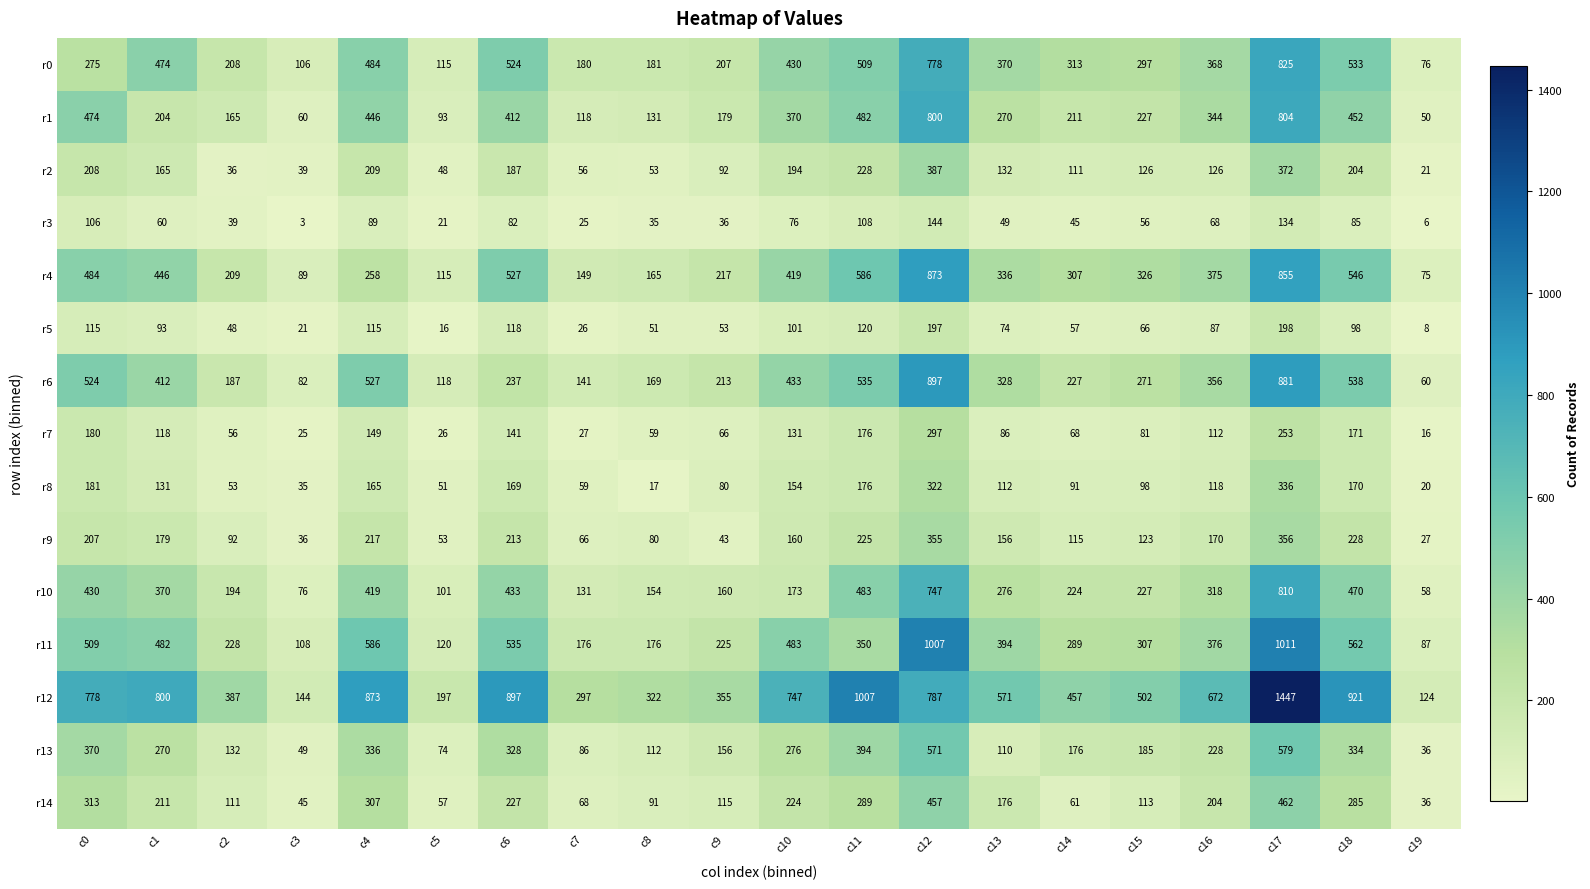

Between c6 and c18, which series saw the biggest shift?

r6